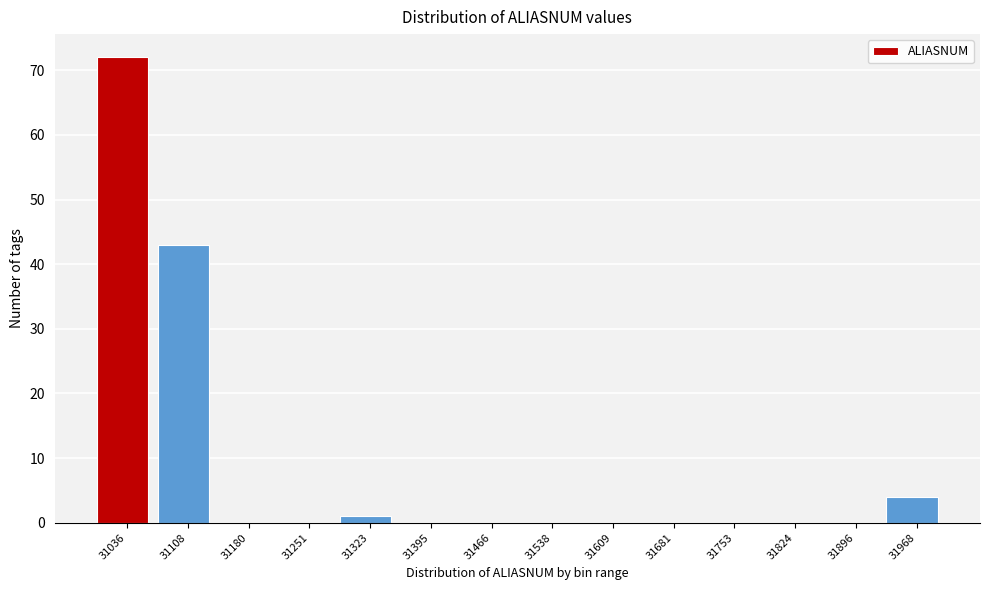

Reading left to right, list every bar in this chart as the range it spans on the x-axis followed by its height. Neither the bar edges nor the heights are printed on the chart, so give them approximately, as read against the axes.

31000 to 31070: 72
31070 to 31140: 43
31140 to 31220: 0
31220 to 31290: 0
31290 to 31360: 1
31360 to 31430: 0
31430 to 31500: 0
31500 to 31570: 0
31570 to 31650: 0
31650 to 31720: 0
31720 to 31790: 0
31790 to 31860: 0
31860 to 31930: 0
31930 to 32000: 4